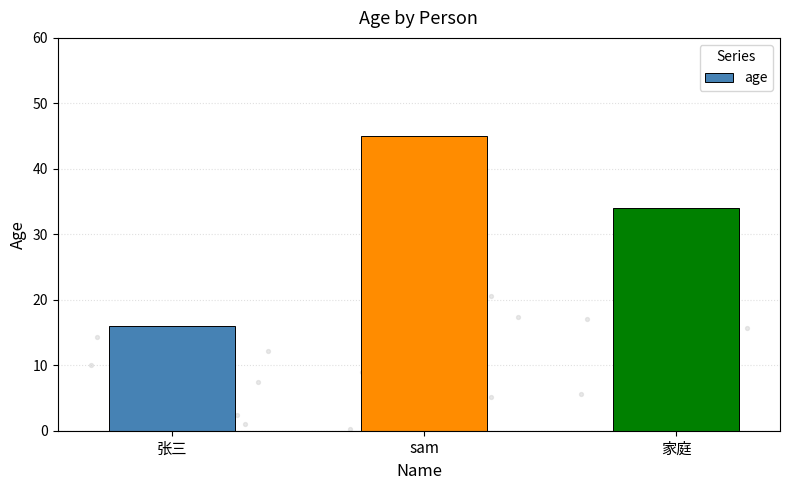

What is the change in value from sam to 家庭?

-11